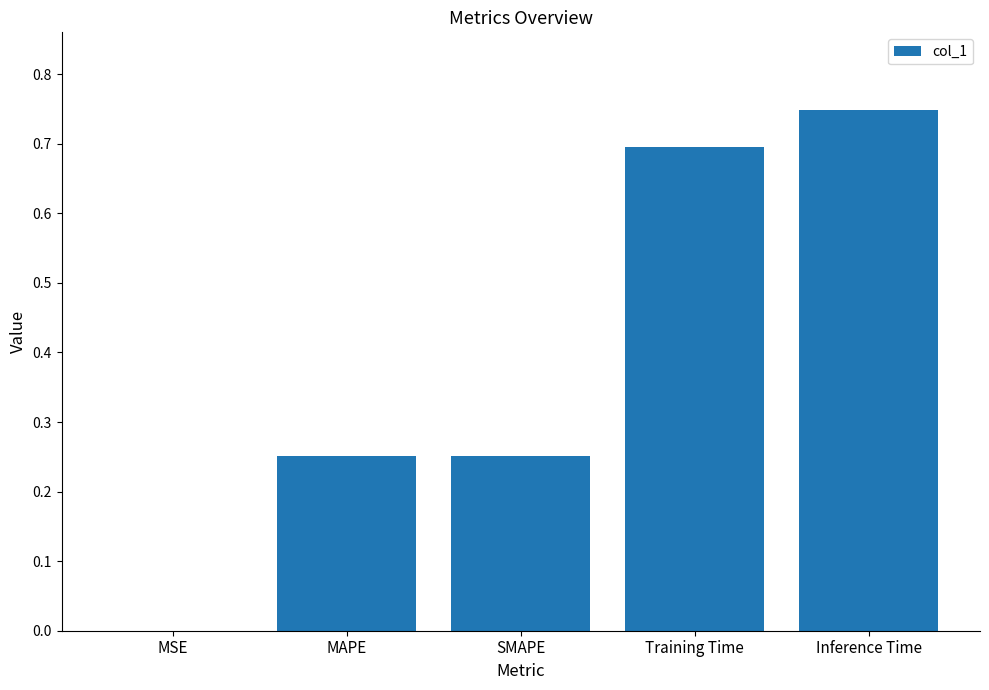

Does the chart contain stacked bars?

No